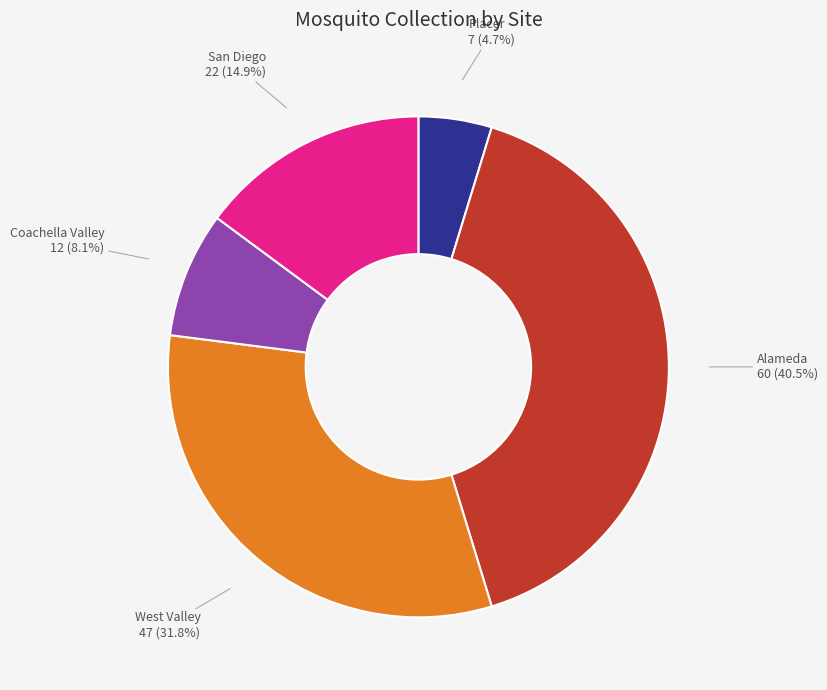

Which category has the biggest portion of the pie?

Alameda